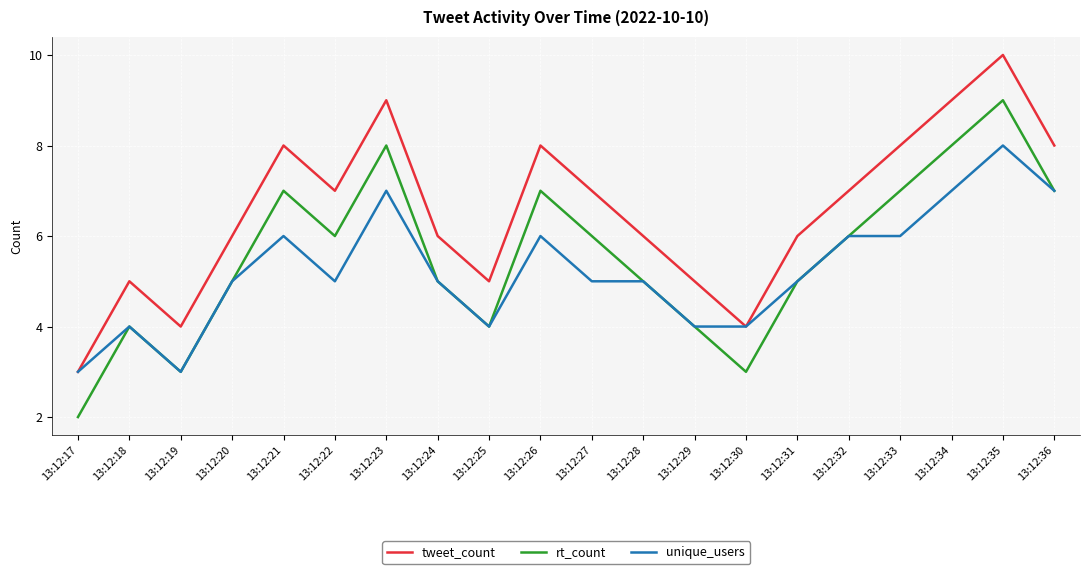

At which label does unique_users reach its peak?

13:12:35